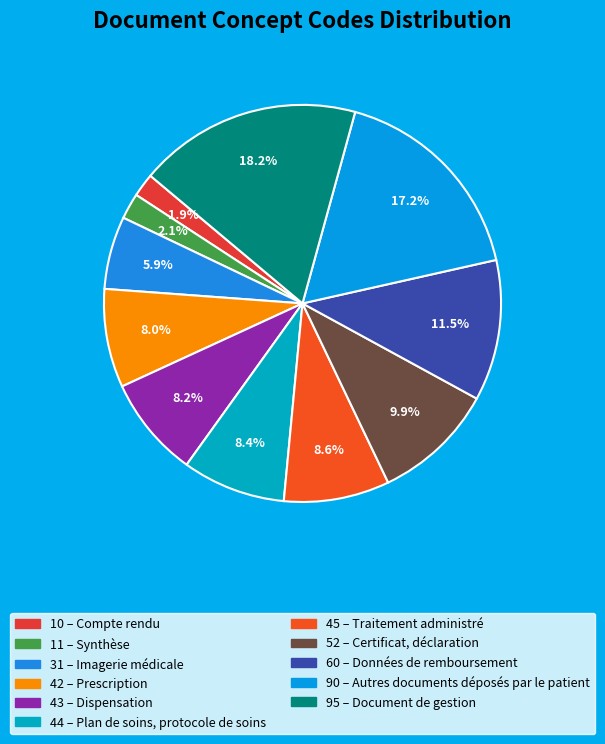

To the nearest percent, what is the average slice percentage?

9%